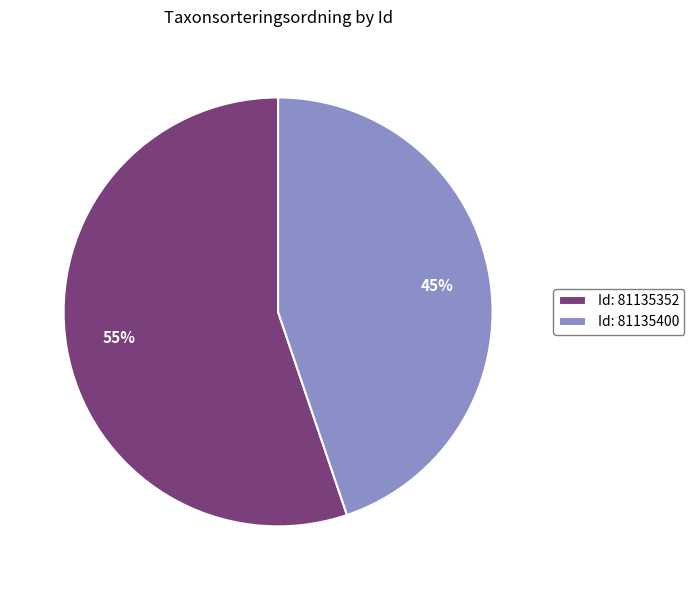

Combined, do Id: 81135352 and Id: 81135400 account for over 50%?

Yes